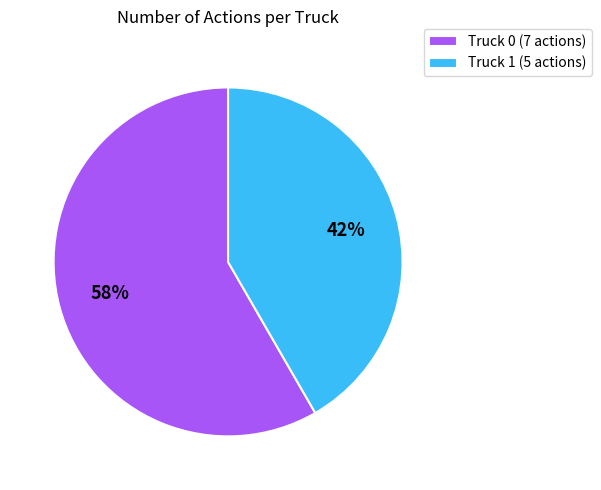

Approximately how many times larger is the value at Truck 1 compared to Truck 0?

0.7